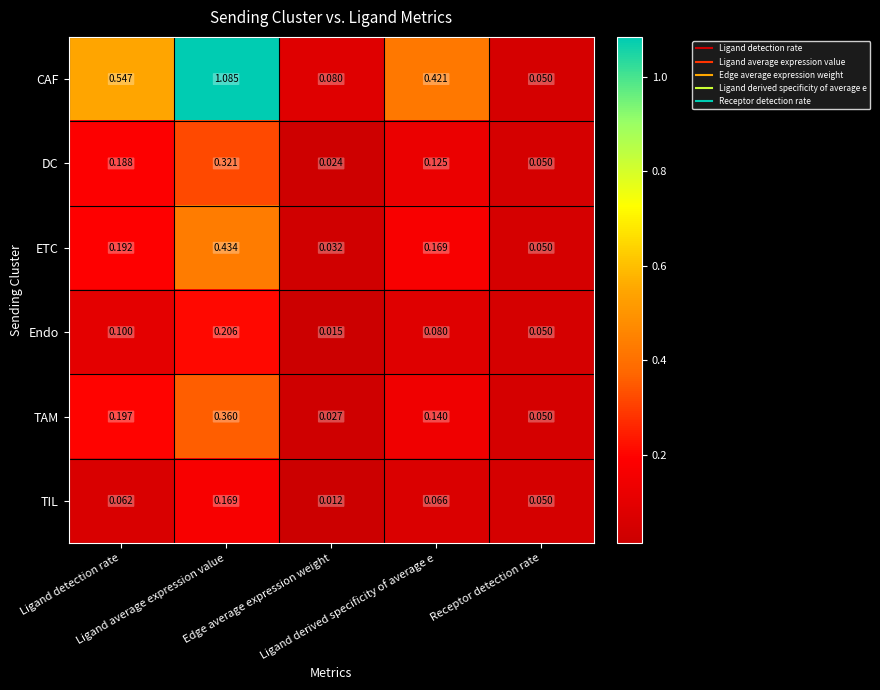

Which series has the widest spread of values?

CAF